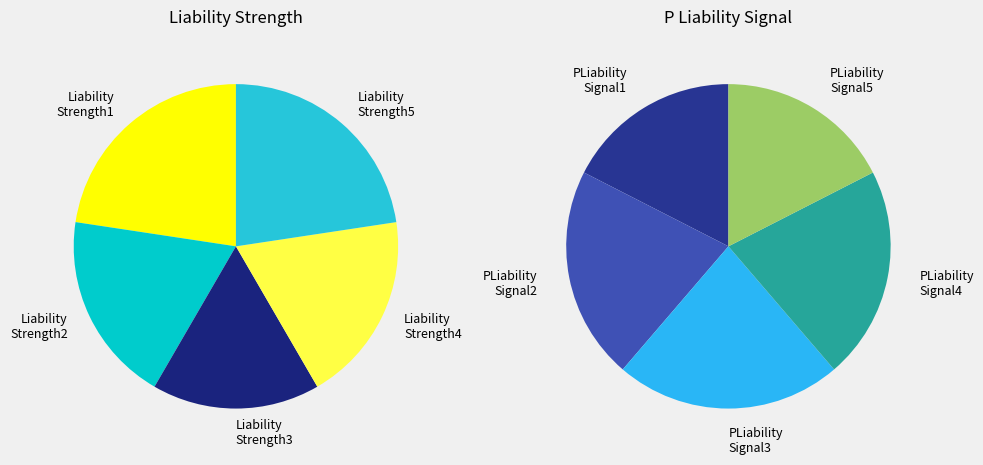

What percentage is the 0 slice, to the nearest percent?

17%